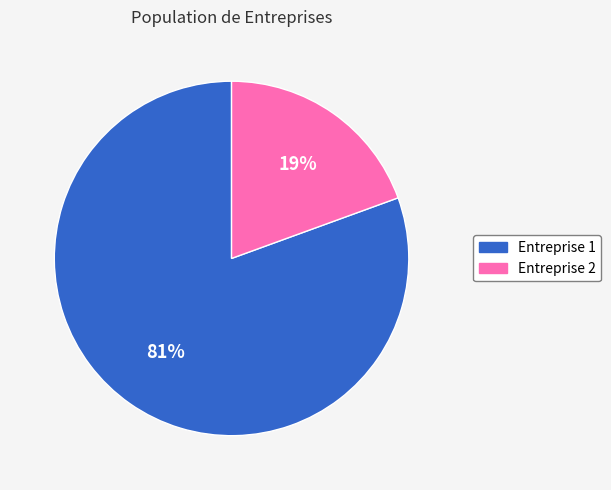

Is there any slice that represents more than half of the pie?

Yes